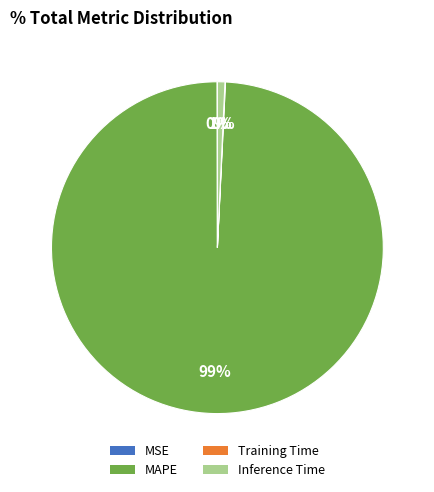

What is the largest slice in the pie chart?

MAPE